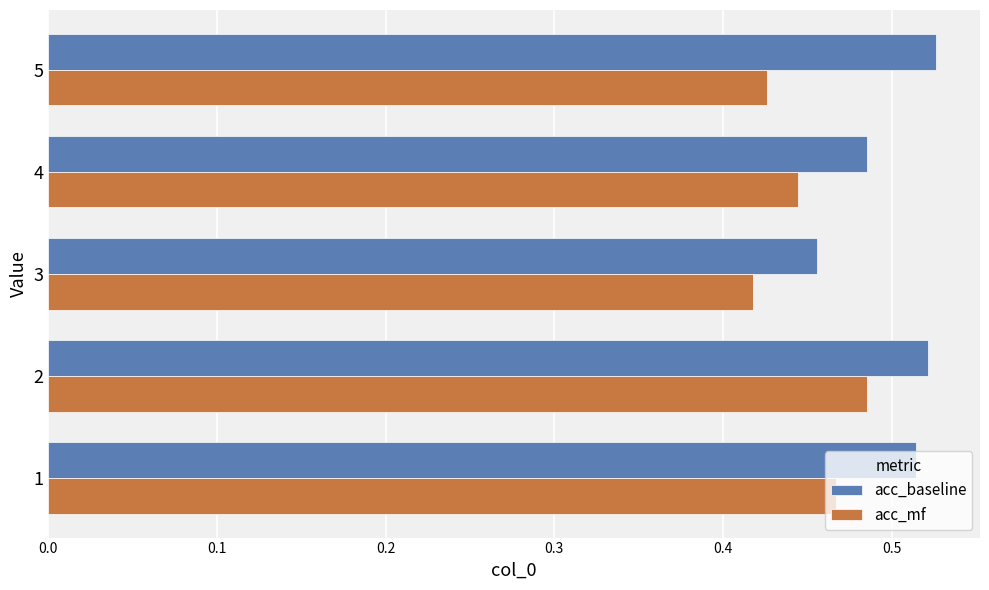

What is the difference between the maximum and minimum values in the acc_mf series?

0.1